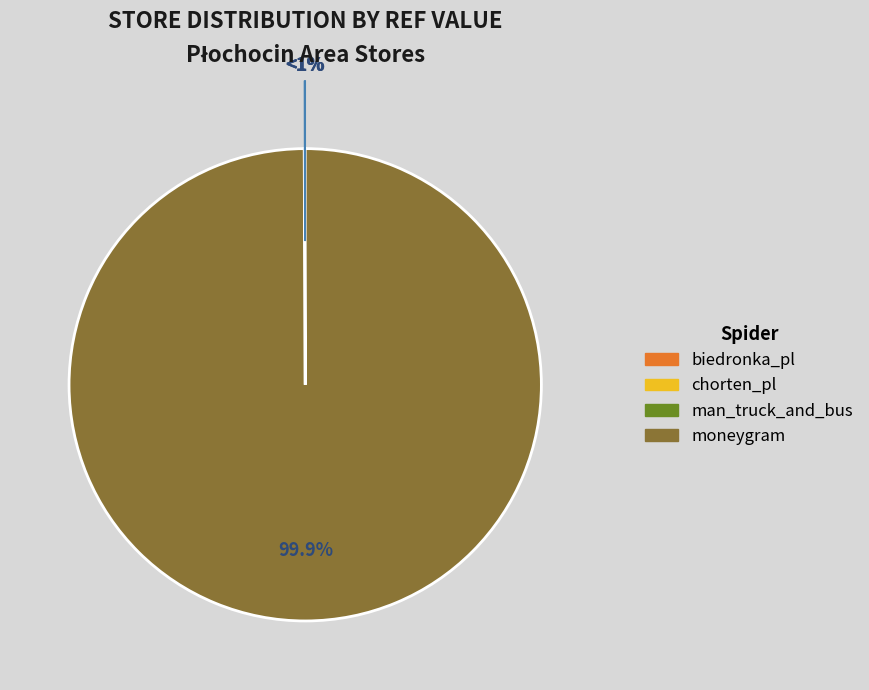

Which category has the biggest portion of the pie?

moneygram